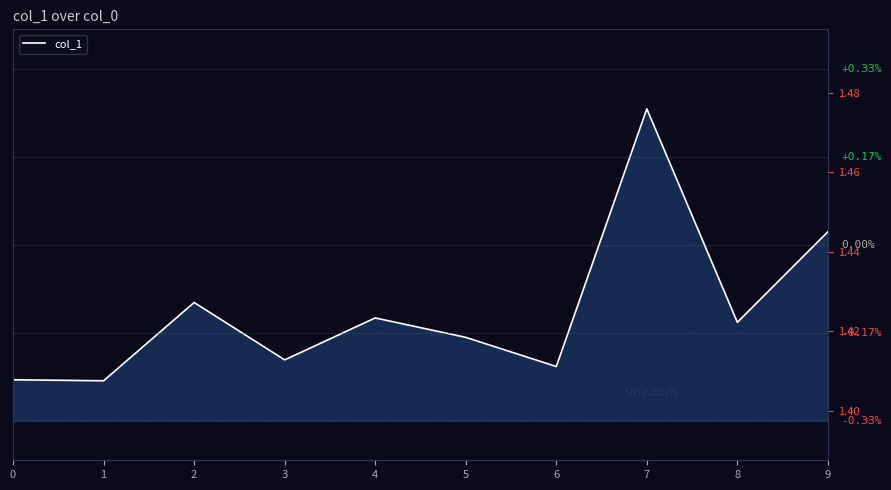

Between 6 and 3, which is larger?

3